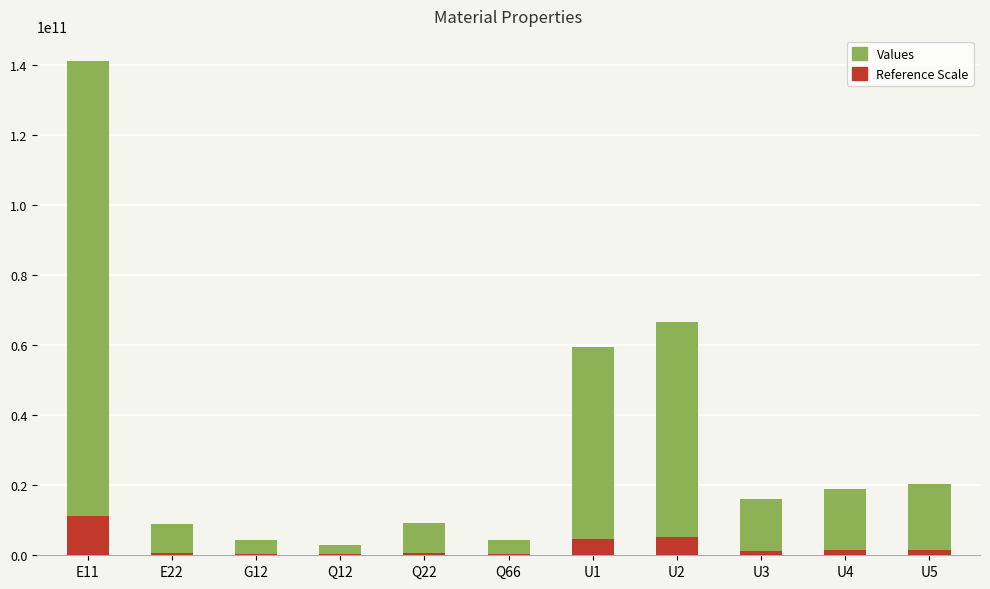

What position from the left is U4?

10